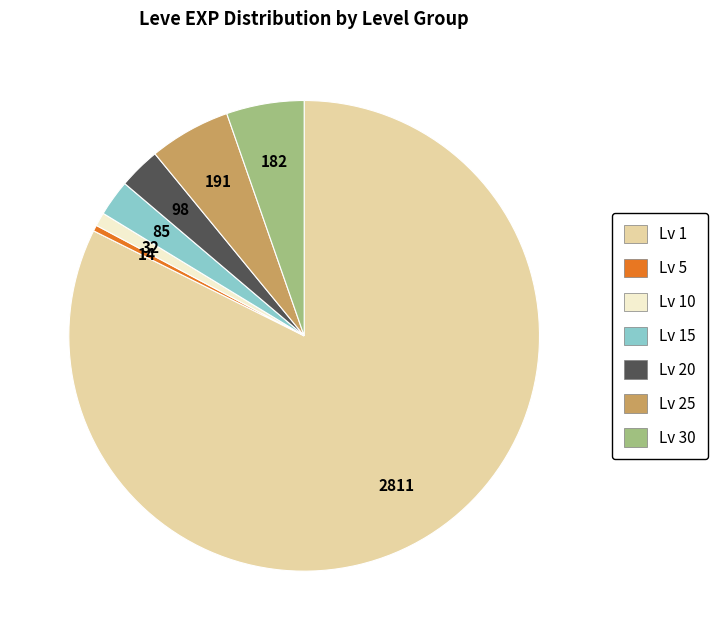

What is the ratio of the value at Lv 30 to the value at Lv 25?

1.0